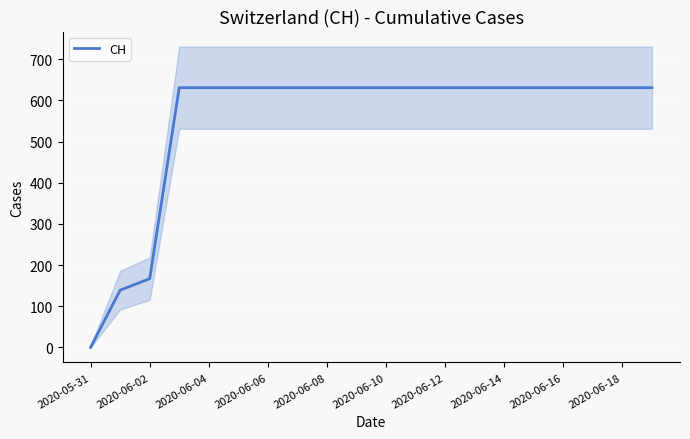

What is the highest value of the CH series?

631